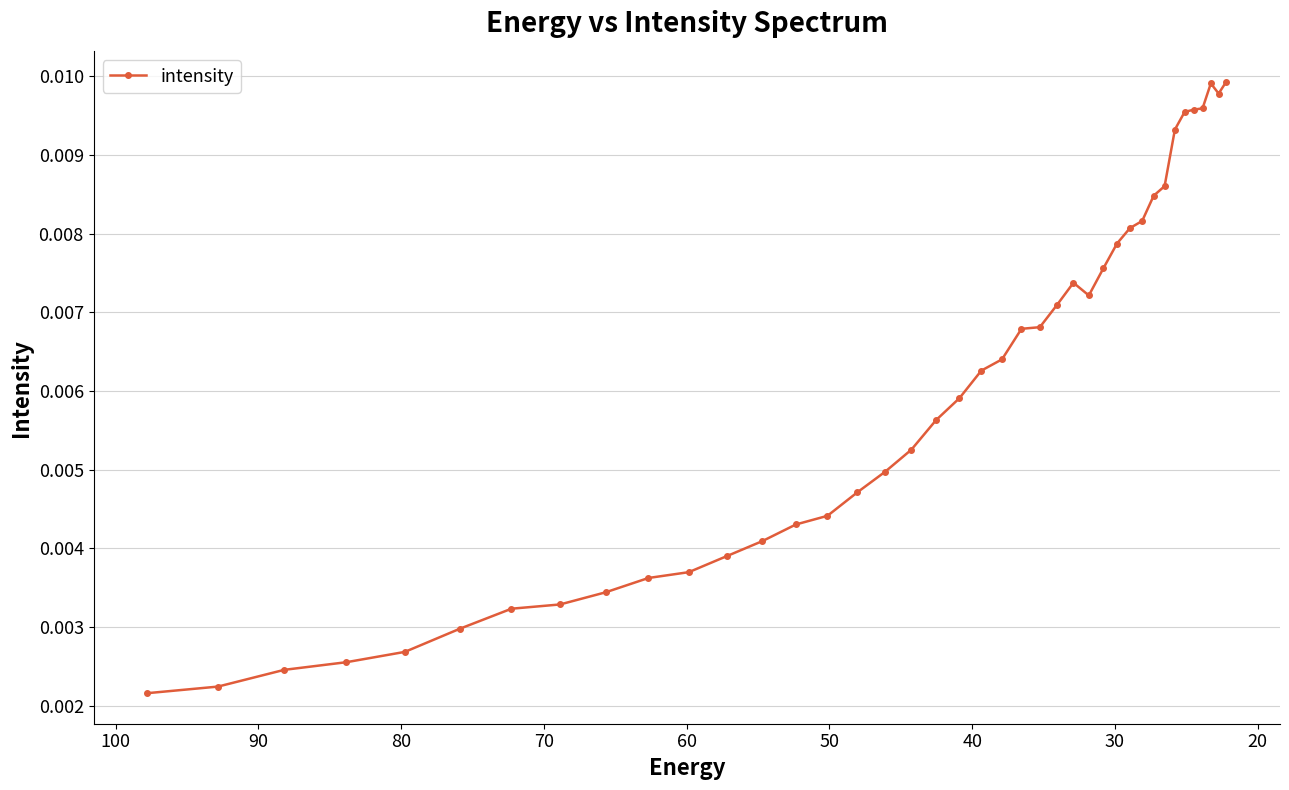

How many points are higher than both their immediate neighbors (excluding endpoints)?

2